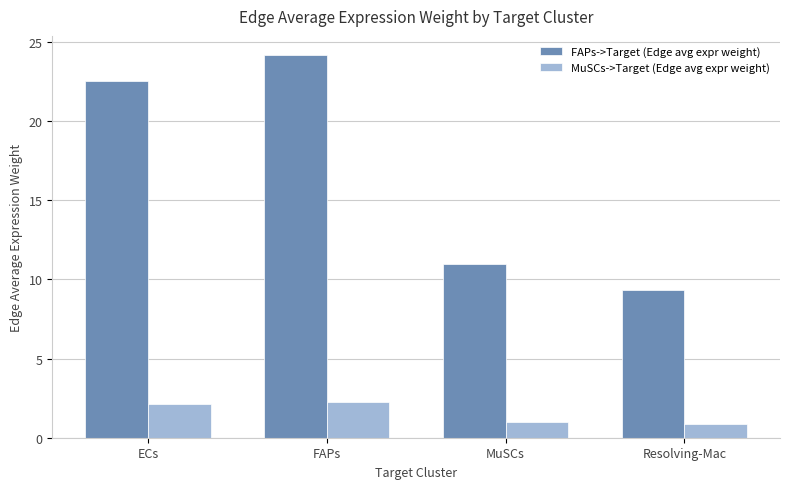

What is the difference between the highest and lowest values at ECs?

20.5